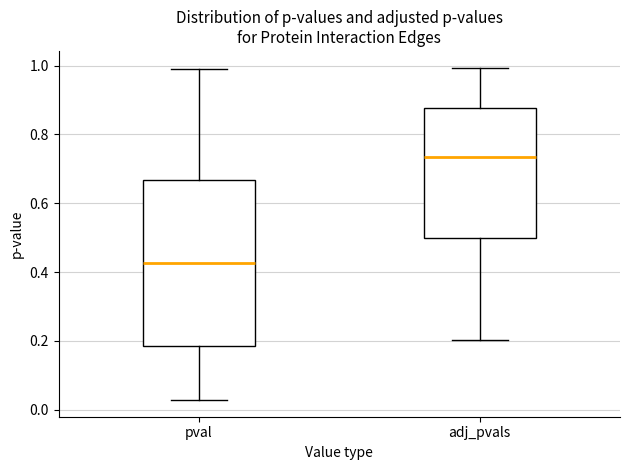

Which box has the highest median line?

adj_pvals